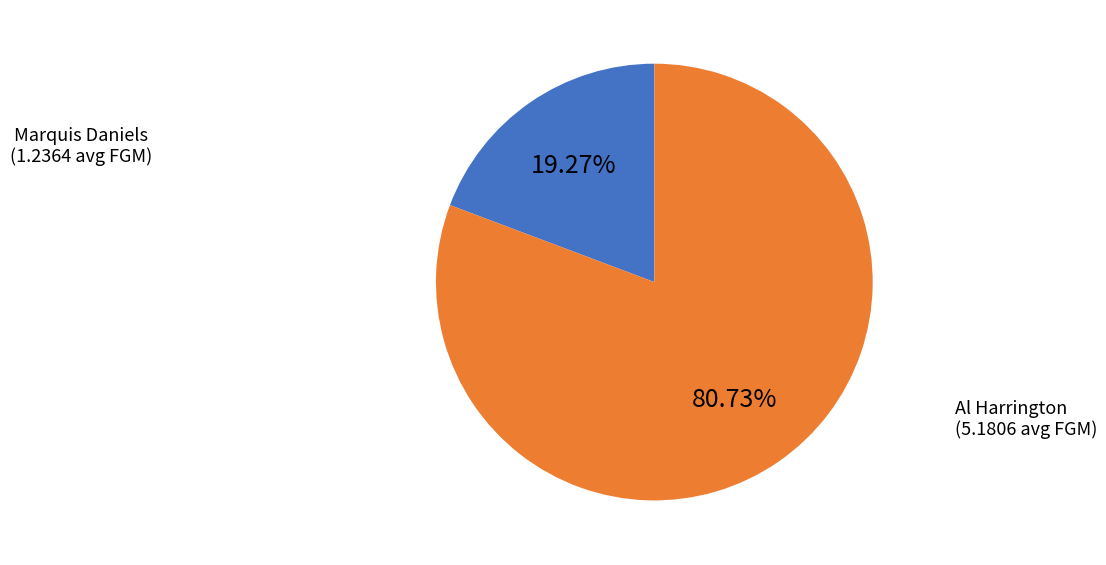

Is there a majority slice in this chart?

Yes